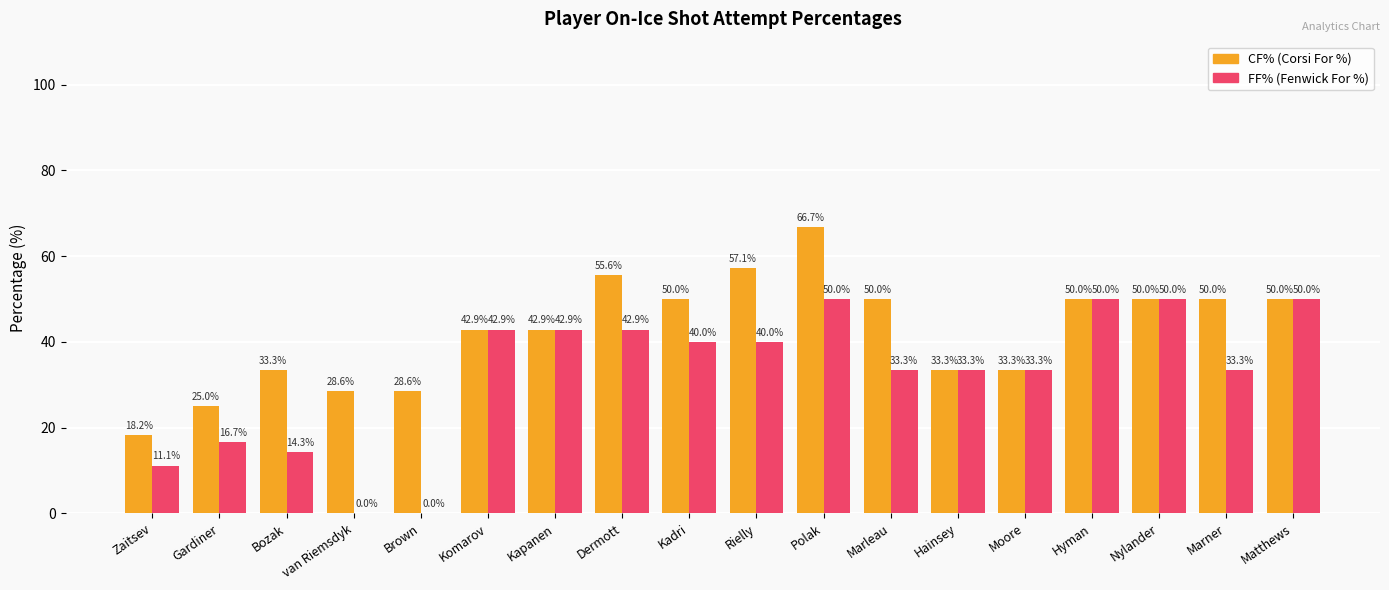

At which category does the chart reach its peak across all series?

Polak